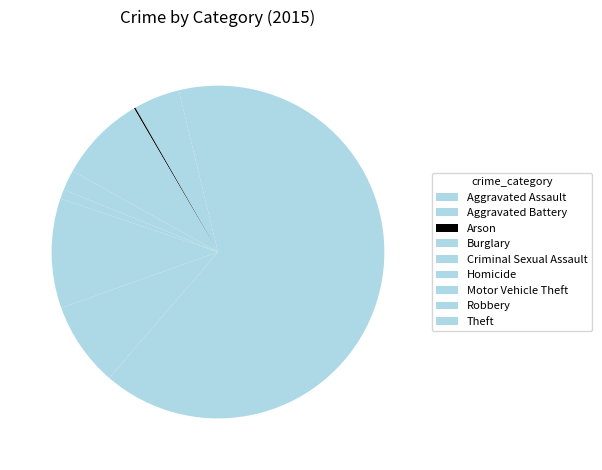

How much of the chart is everything except Arson?

99.9%